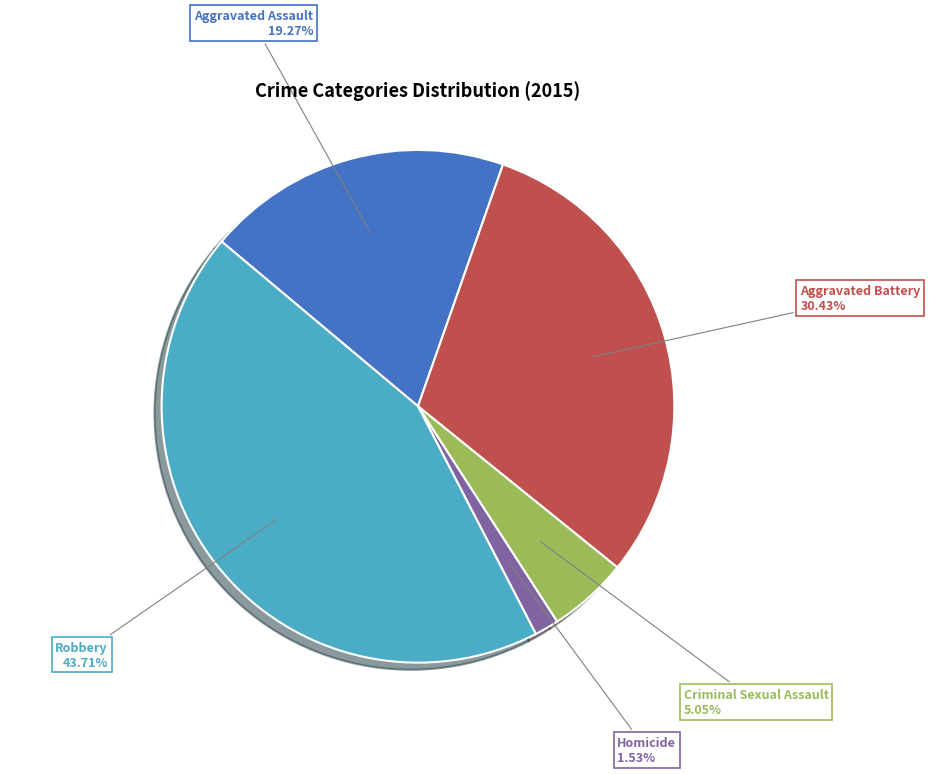

Count the number of slices in the pie.

5